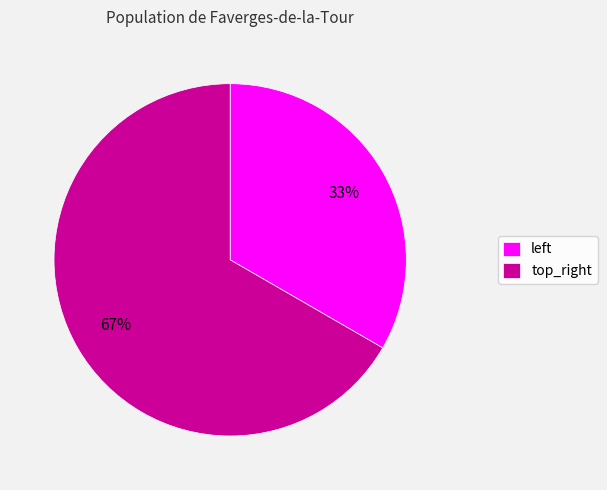

Rank the categories by value from highest to lowest.

top_right, left